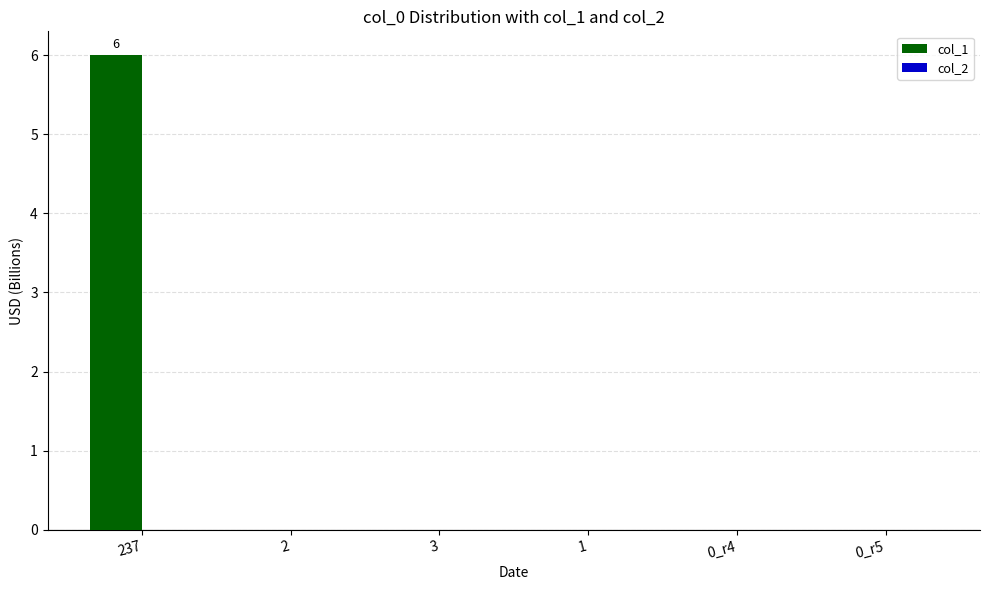

Count the number of categories in the chart.

6